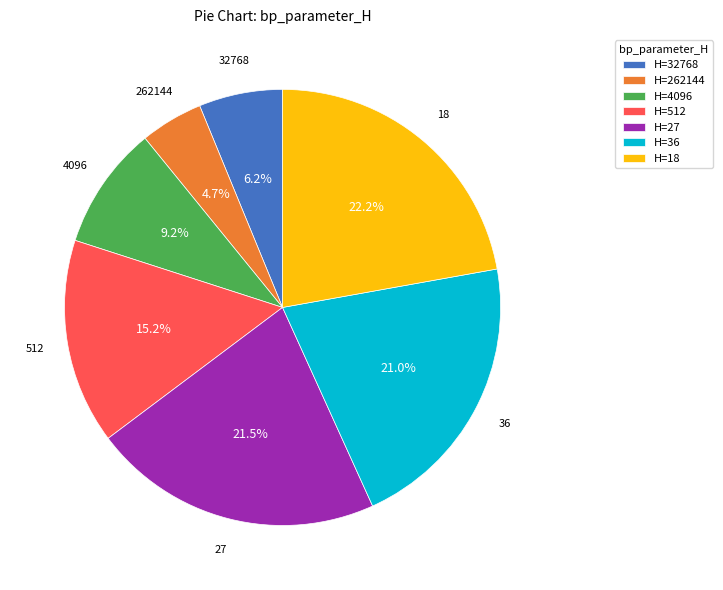

Is there a majority slice in this chart?

No